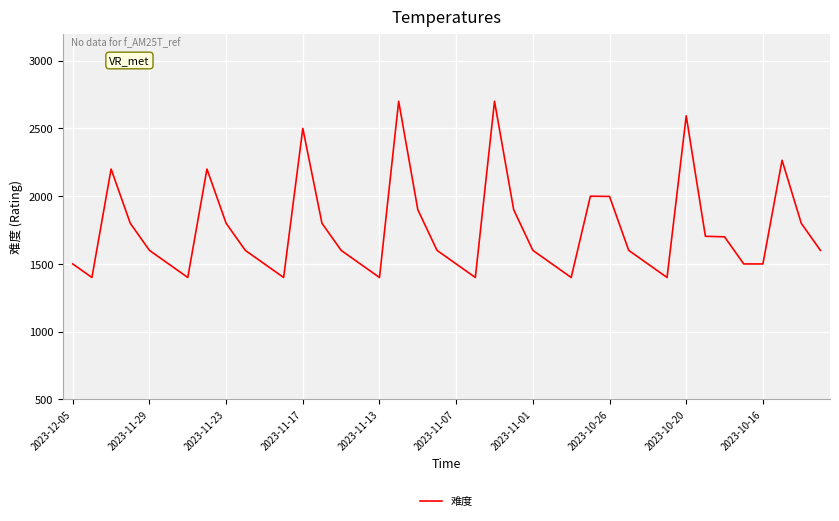

Does the chart display data point markers on the line(s)?

No